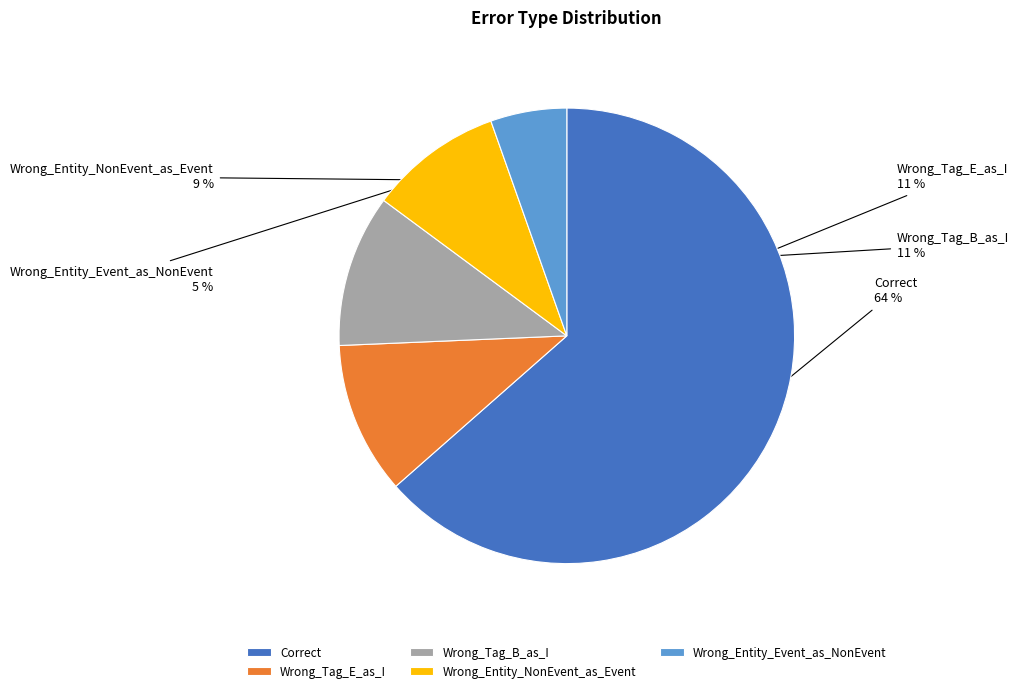

Combined, do Wrong_Entity_NonEvent_as_Event and Wrong_Entity_Event_as_NonEvent account for over 50%?

No